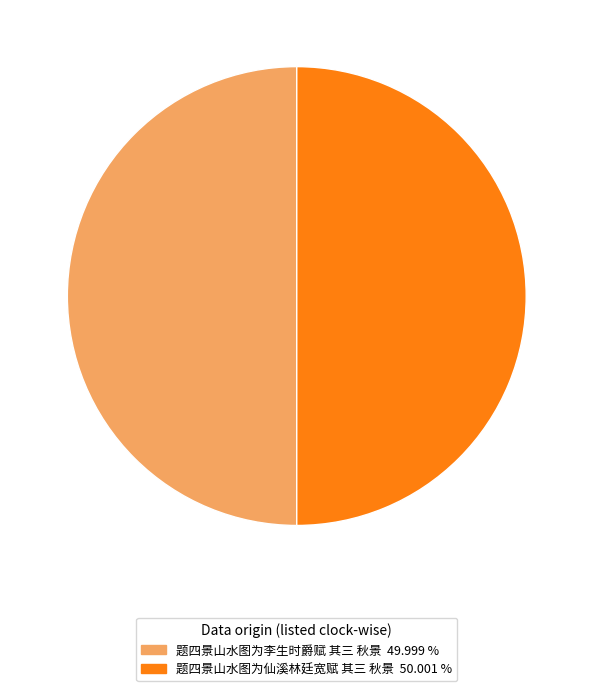

Do 题四景山水图为李生时爵赋 其三 秋景 and 题四景山水图为仙溪林廷宽赋 其三 秋景 together represent more than half of the pie?

Yes